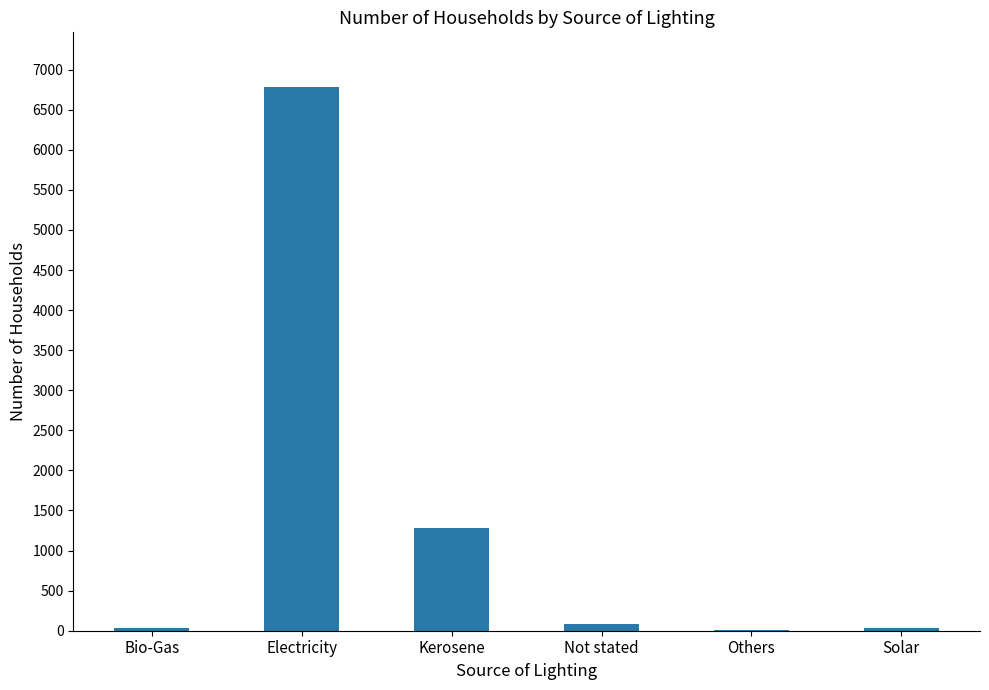

Is it true that the value at Electricity is 6787?

True